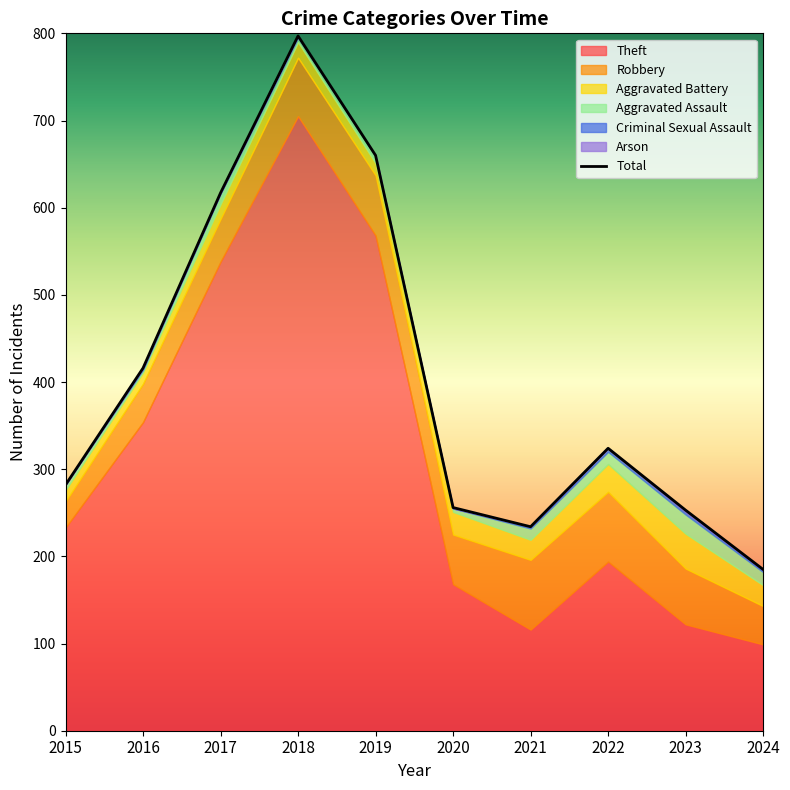

True or false: Theft and Arson intersect in this chart.

False